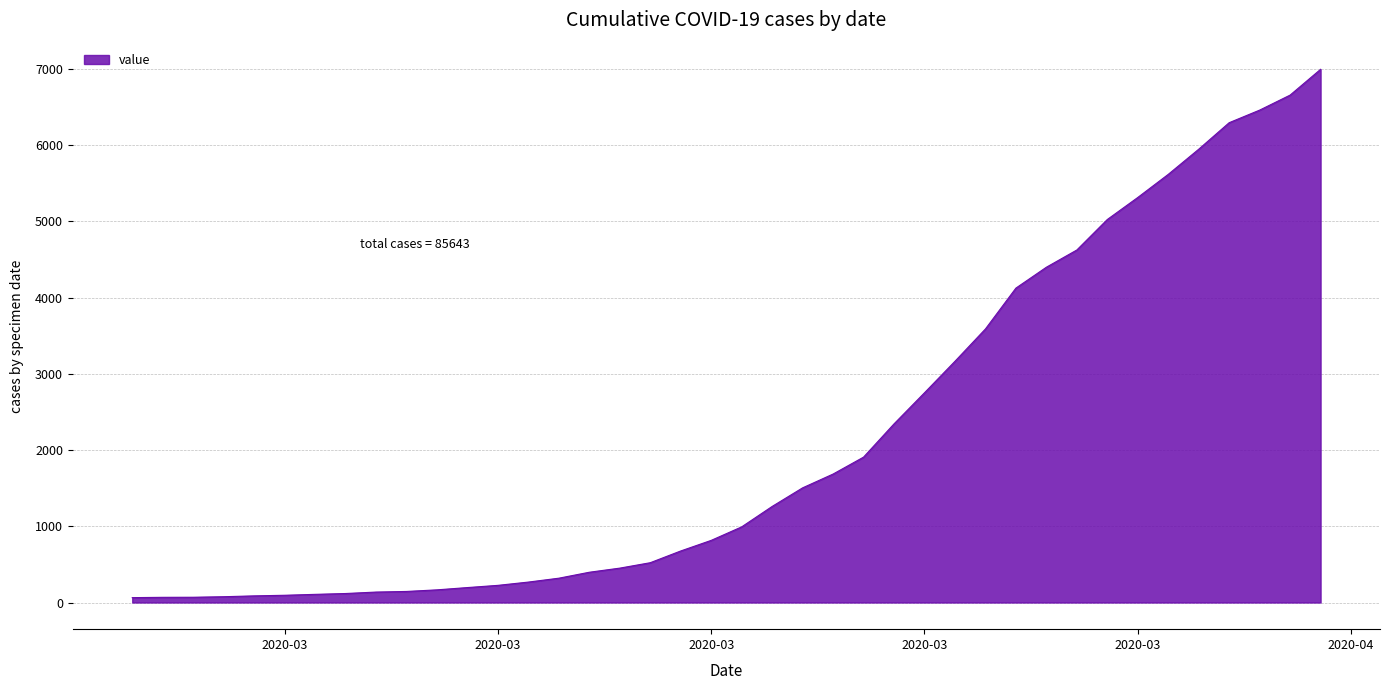

What is the maximum value shown in the chart?

6994